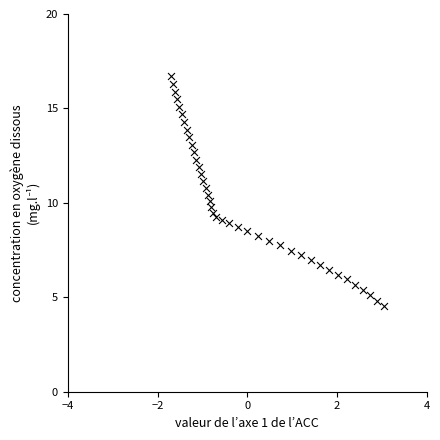

What is the range of X values (max minus min)?

4.7